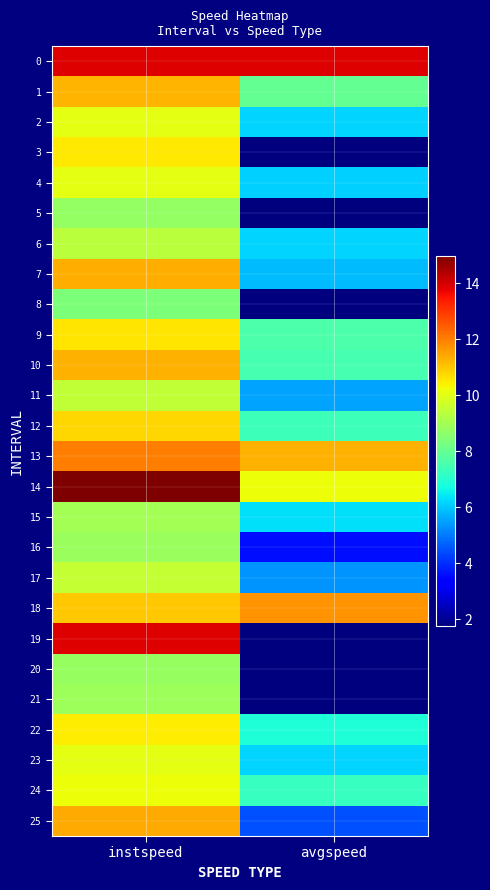

Reading left to right, list all the values displayed in this chart.

0: instspeed=13.9	avgspeed=13.9
1: instspeed=11.3	avgspeed=8.0
2: instspeed=10.1	avgspeed=6.2
3: instspeed=10.5	avgspeed=1.8
4: instspeed=10.0	avgspeed=6.1
5: instspeed=8.8	avgspeed=1.8
6: instspeed=9.4	avgspeed=6.2
7: instspeed=11.4	avgspeed=5.8
8: instspeed=8.4	avgspeed=1.8
9: instspeed=10.6	avgspeed=7.6
10: instspeed=11.3	avgspeed=7.5
11: instspeed=9.5	avgspeed=5.5
12: instspeed=10.8	avgspeed=7.3
13: instspeed=12.0	avgspeed=11.3
14: instspeed=15.0	avgspeed=10.2
15: instspeed=9.0	avgspeed=6.3
16: instspeed=8.9	avgspeed=3.6
17: instspeed=9.5	avgspeed=5.4
18: instspeed=11.0	avgspeed=11.7
19: instspeed=13.9	avgspeed=1.8
20: instspeed=8.8	avgspeed=1.7
21: instspeed=8.9	avgspeed=1.8
22: instspeed=10.4	avgspeed=6.9
23: instspeed=10.1	avgspeed=6.2
24: instspeed=10.2	avgspeed=7.3
25: instspeed=11.4	avgspeed=4.4